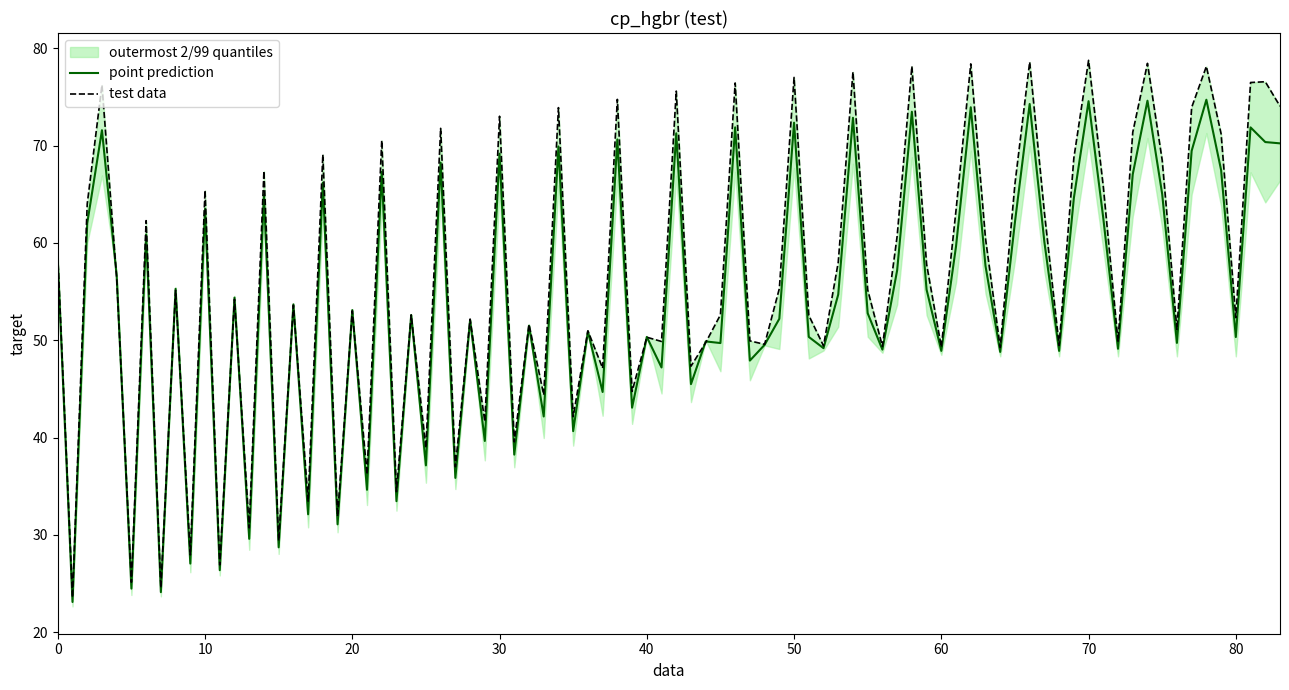

What is the lowest value of the point prediction series?

23.1